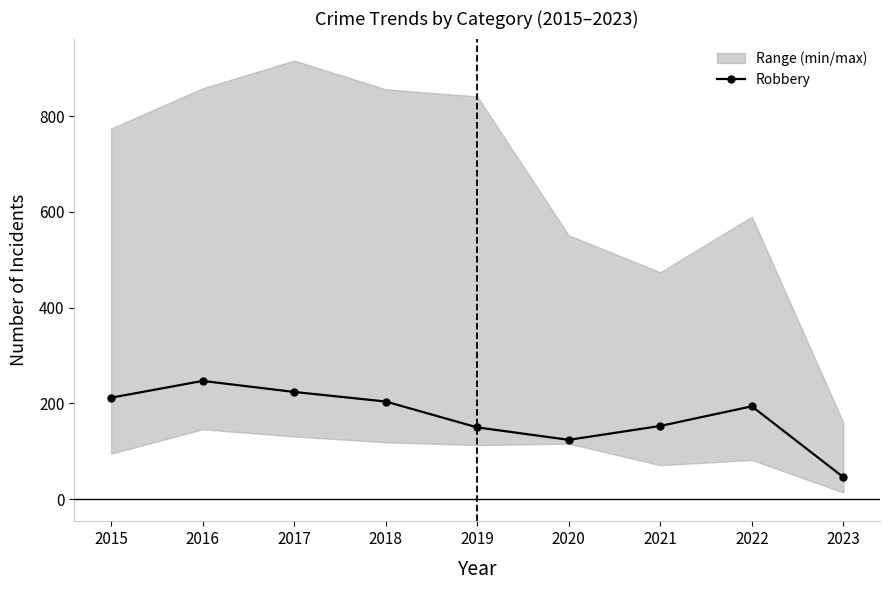

Which has a higher value, 2017 or 2023?

2017